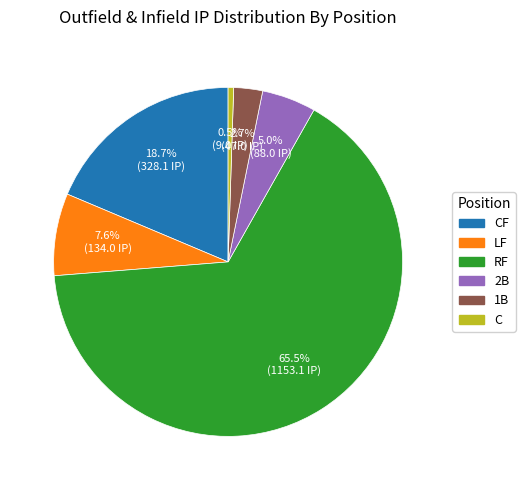

Does any single category account for the majority?

Yes